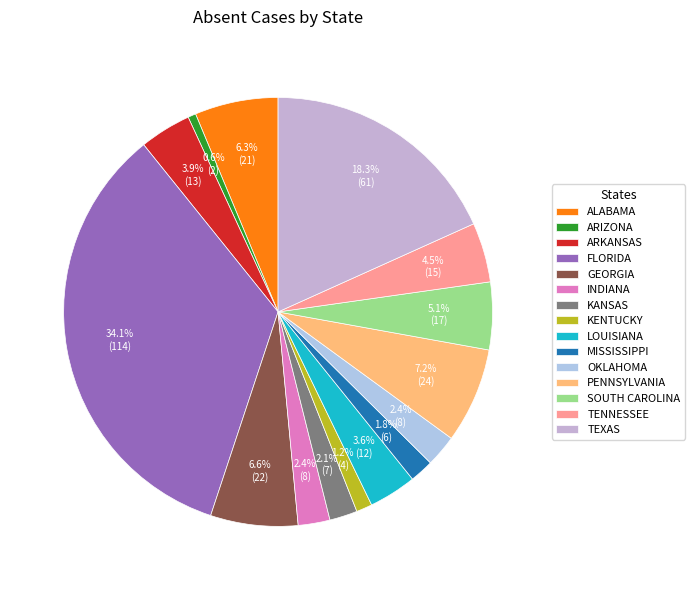

True or false: OKLAHOMA accounts for 1% of the total.

False